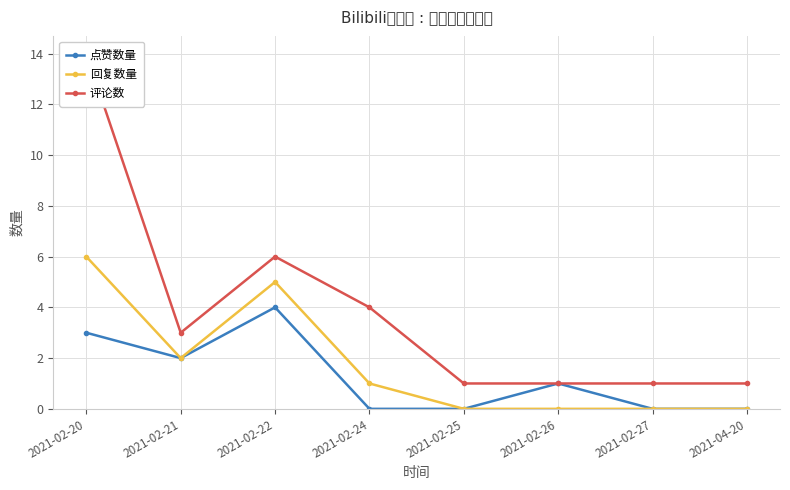

Is it true that 回复数量 equals 2 at 2021-02-26?

False